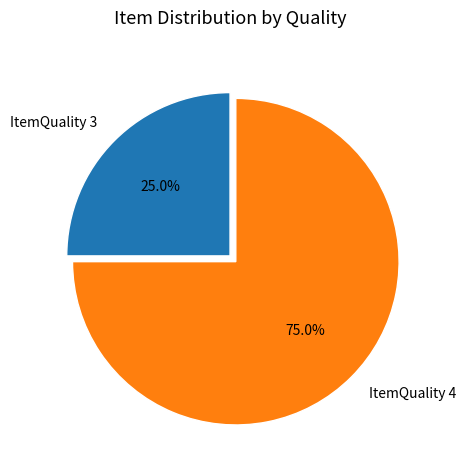

What is the total percentage of ItemQuality 3 and ItemQuality 4?

100.0%